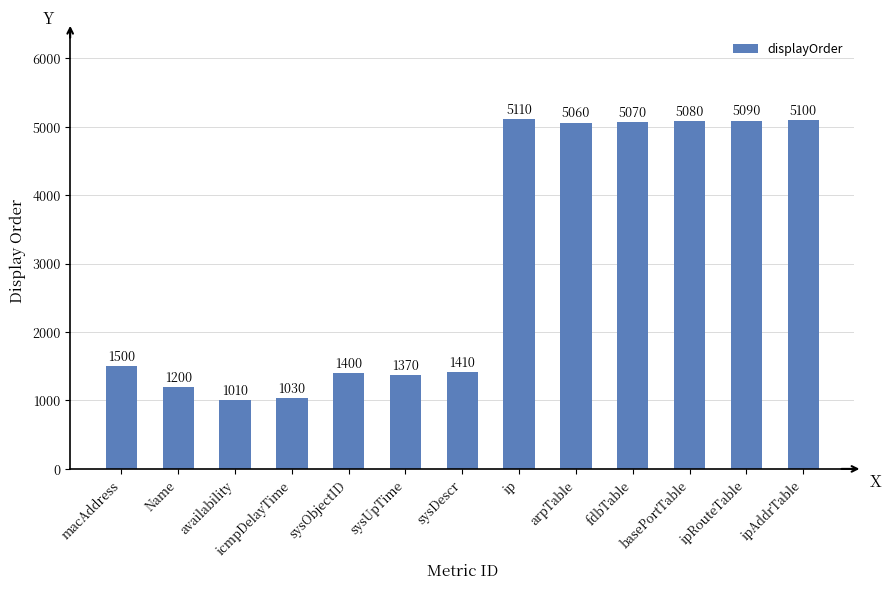

Reading right to left, transcribe all the data shown in this chart.

5100	5090	5080	5070	5060	5110	1410	1370	1400	1030	1010	1200	1500